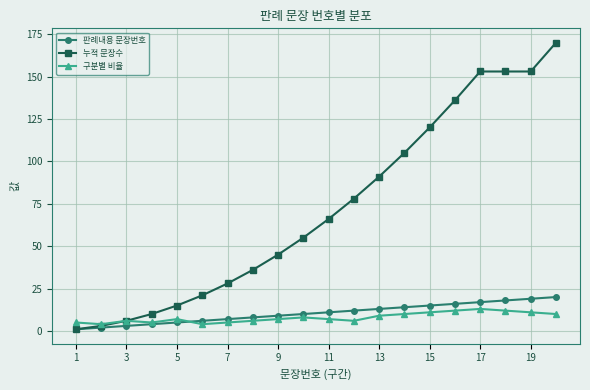

Does the chart display data point markers on the line(s)?

Yes